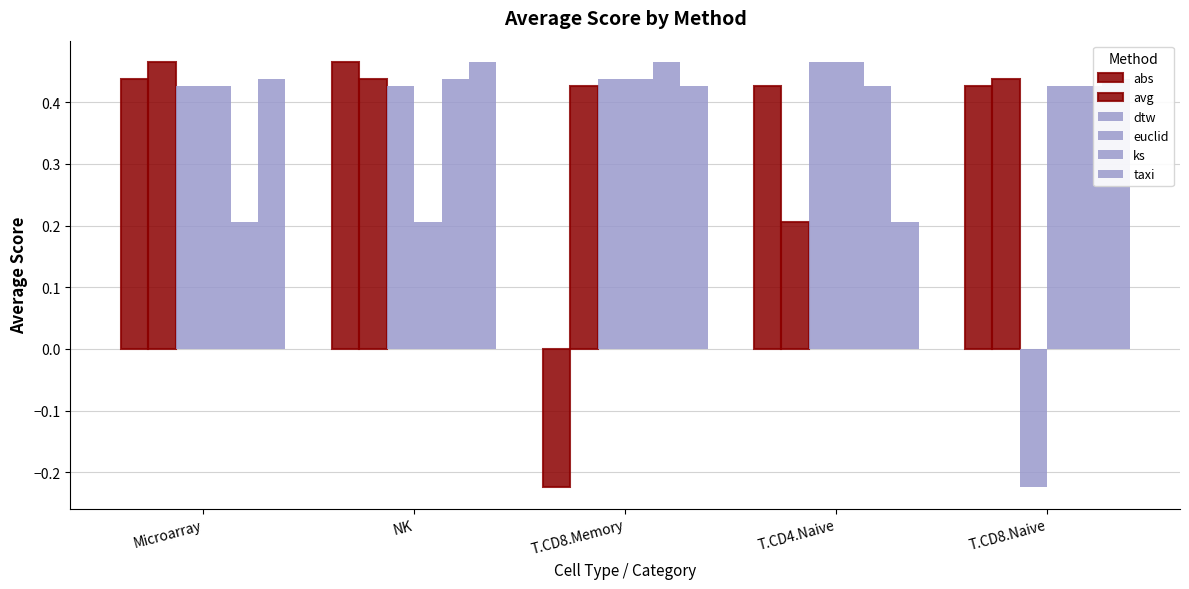

Is the value of taxi at T.CD4.Naive greater than the value of abs at NK?

No